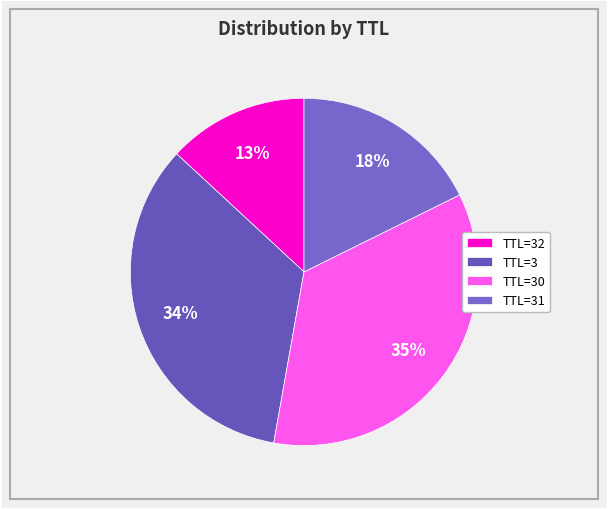

How many slices are in this pie chart?

4